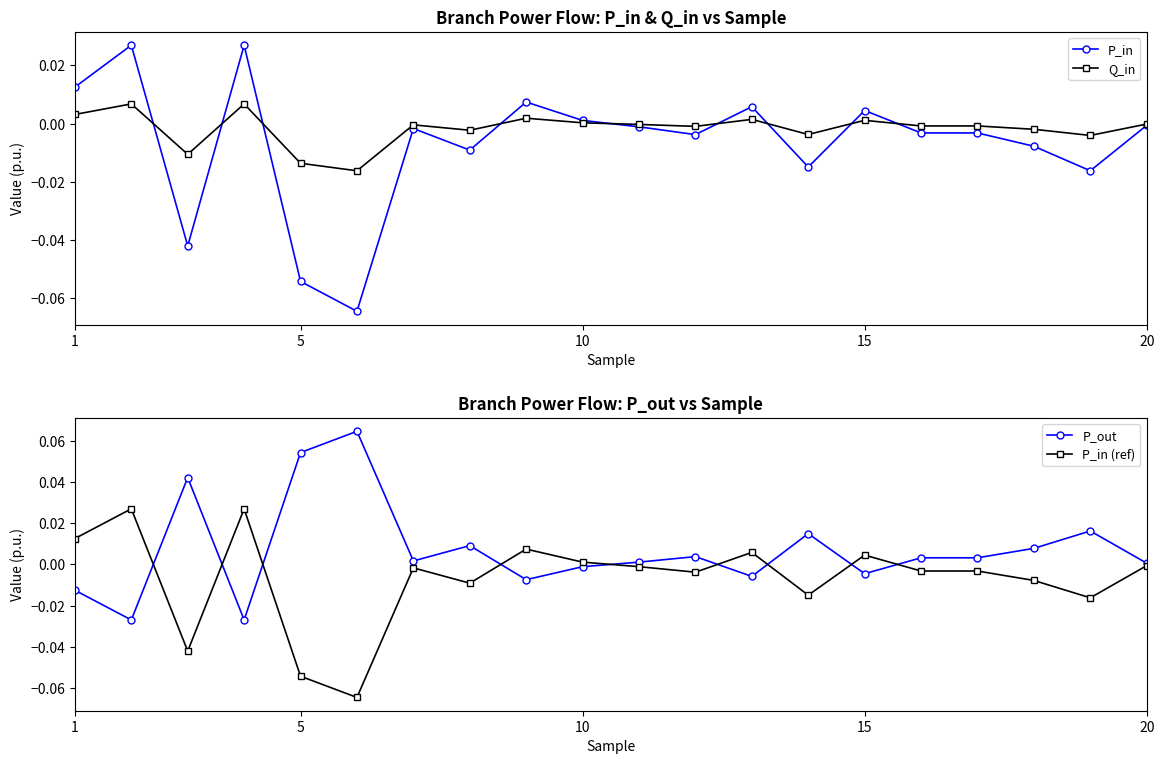

True or false: P_in (ref) has more than 0 points higher than both neighbors.

True